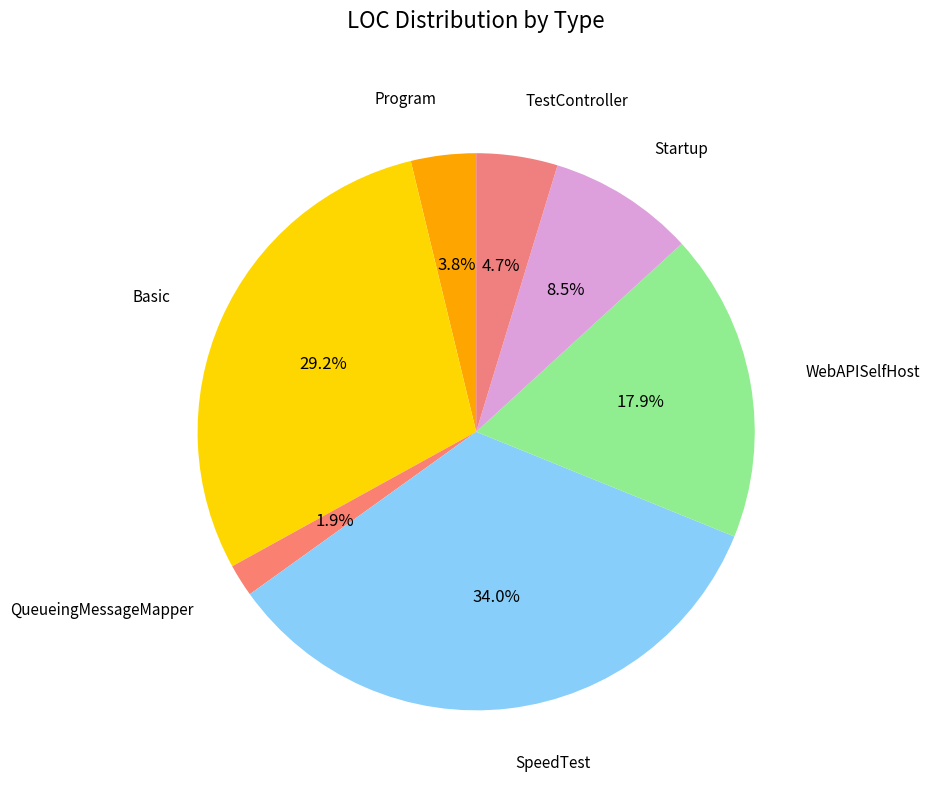

Which has a higher value, QueueingMessageMapper or Program?

Program